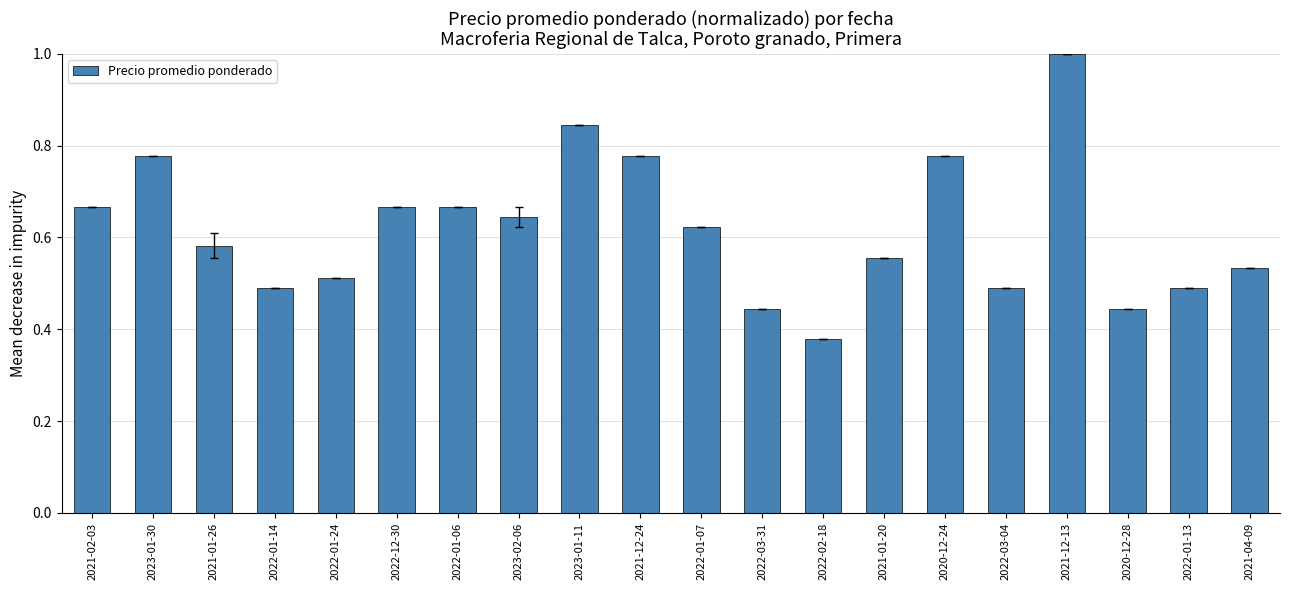

How many values are between 0 and 1?

20